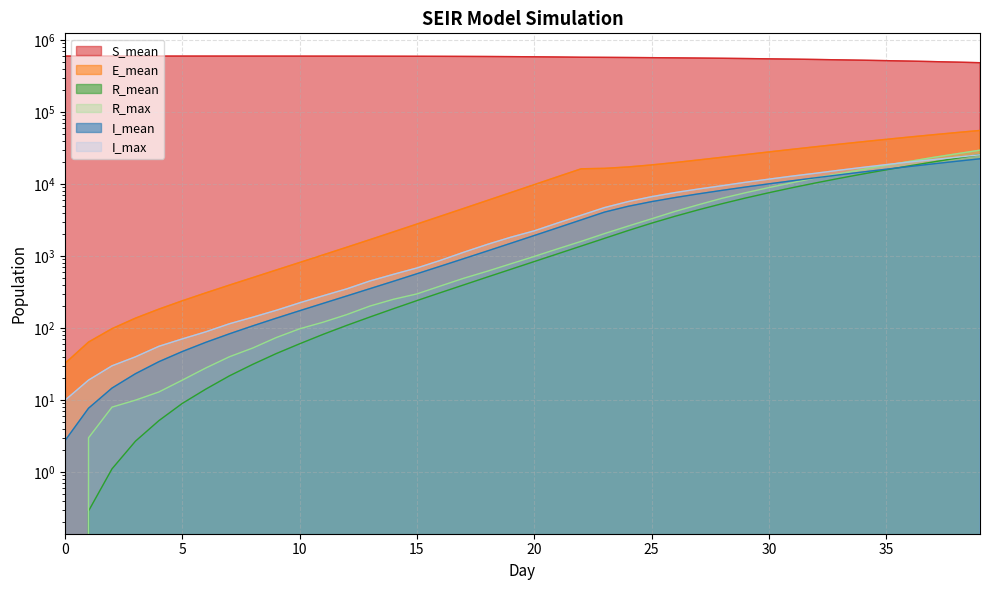

Between 5 and 27, which is larger?

5